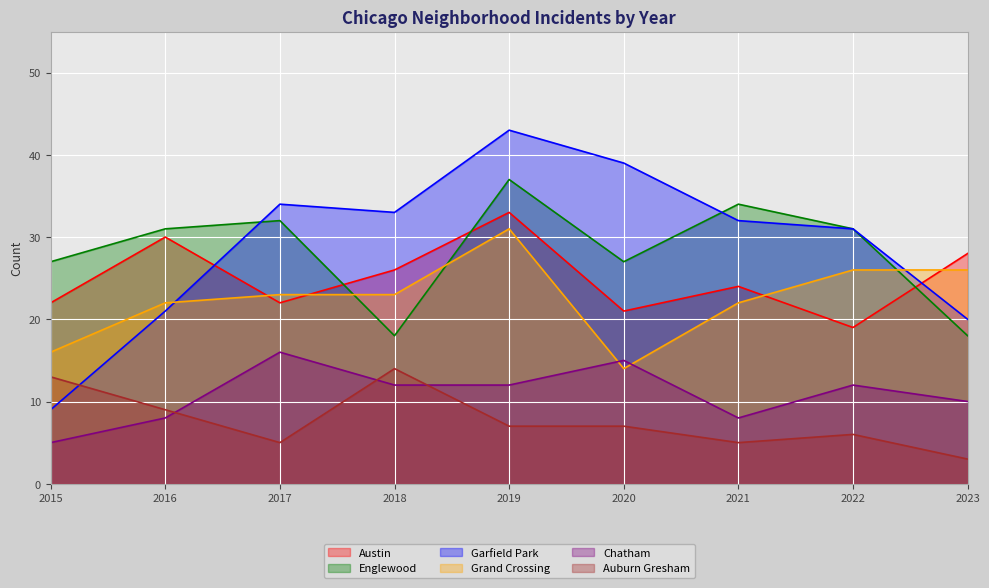

Which has a higher value, 2019 or 2020?

2019